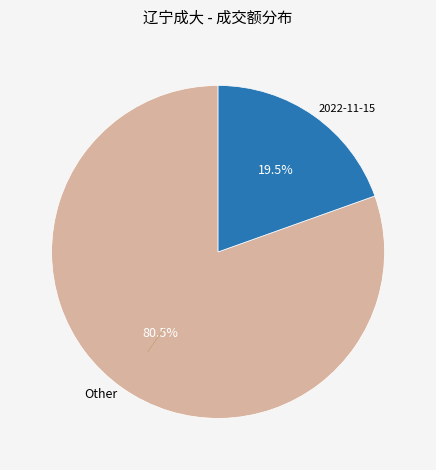

Rank the categories by value from highest to lowest.

Other, 2022-11-15